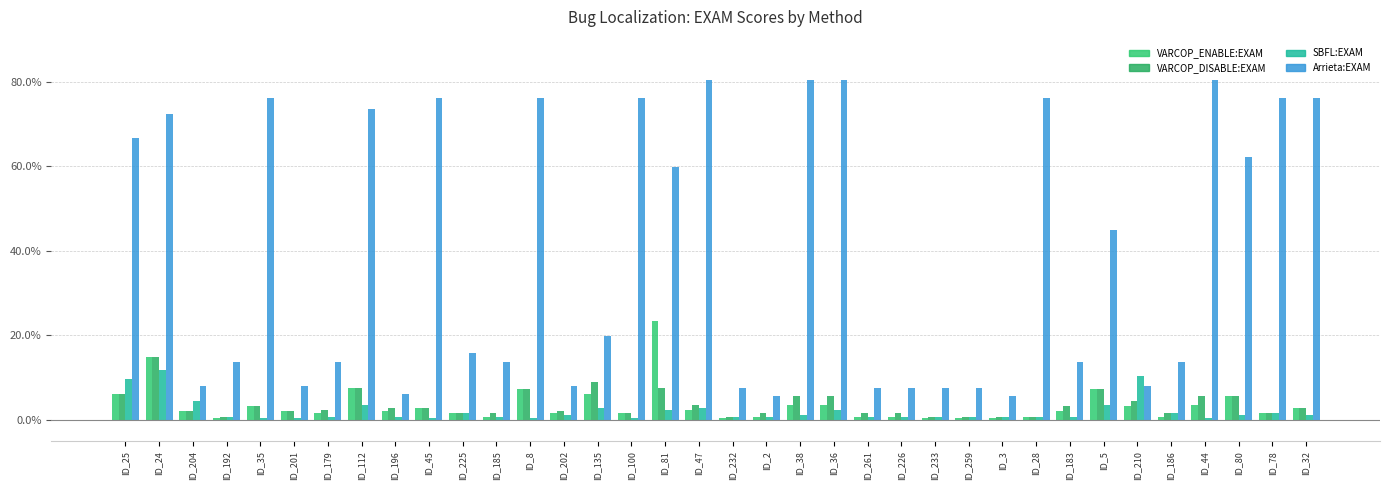

What is the spread (max minus min) of values at ID_226?

6.9